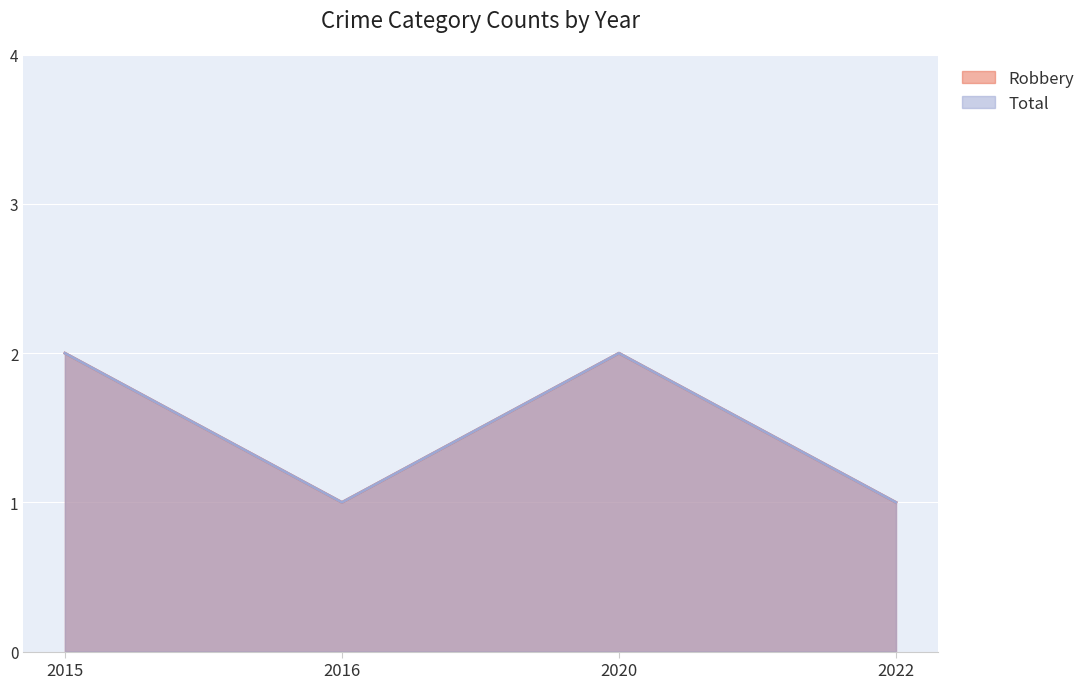

List the series in order of their peak value, lowest first.

Robbery, Total